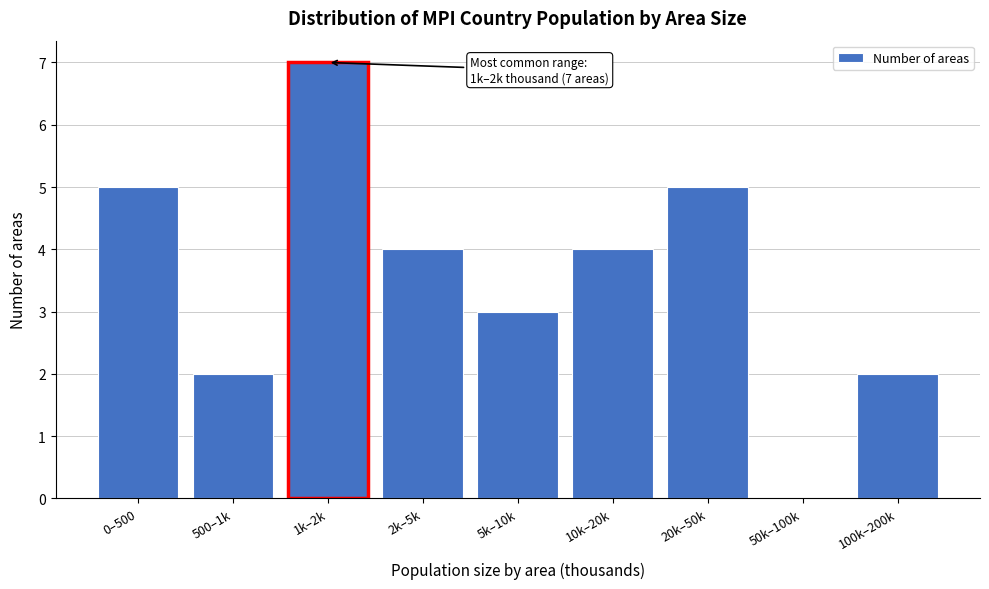

Reading left to right, what are all the values shown in this chart?

0–500=5	500–1k=2	1k–2k=7	2k–5k=4	5k–10k=3	10k–20k=4	20k–50k=5	50k–100k=0	100k–200k=2